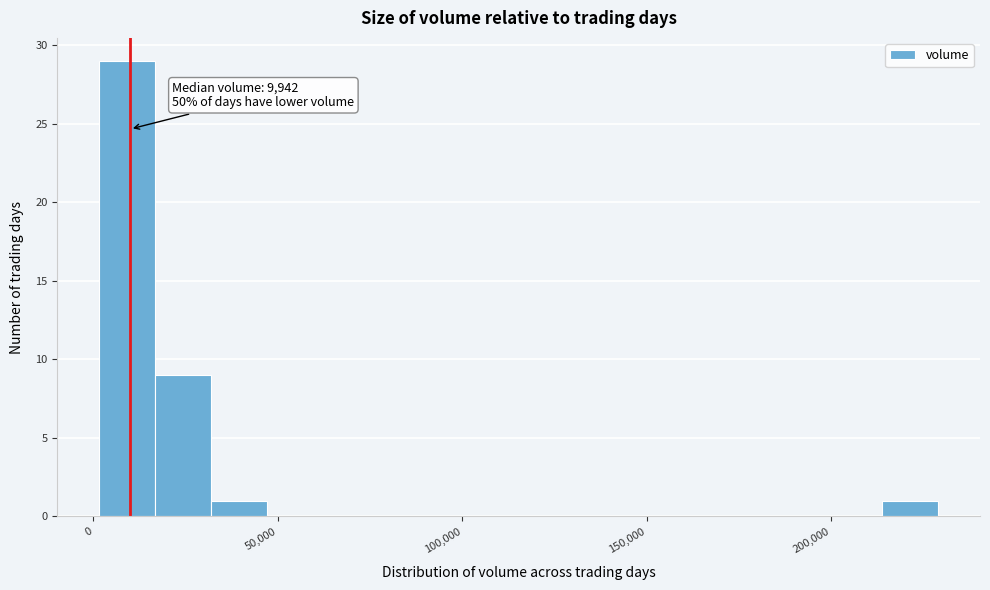

Around what value on the x-axis is the tallest bar? Give the approximate position of its centre, as read against the axis.

10000